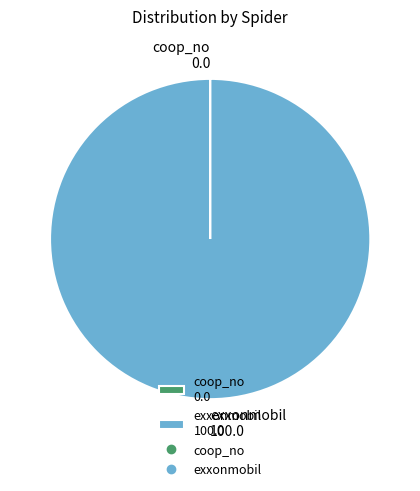

The exxonmobil 100.0 slice represents 100% of the pie. True or false?

True